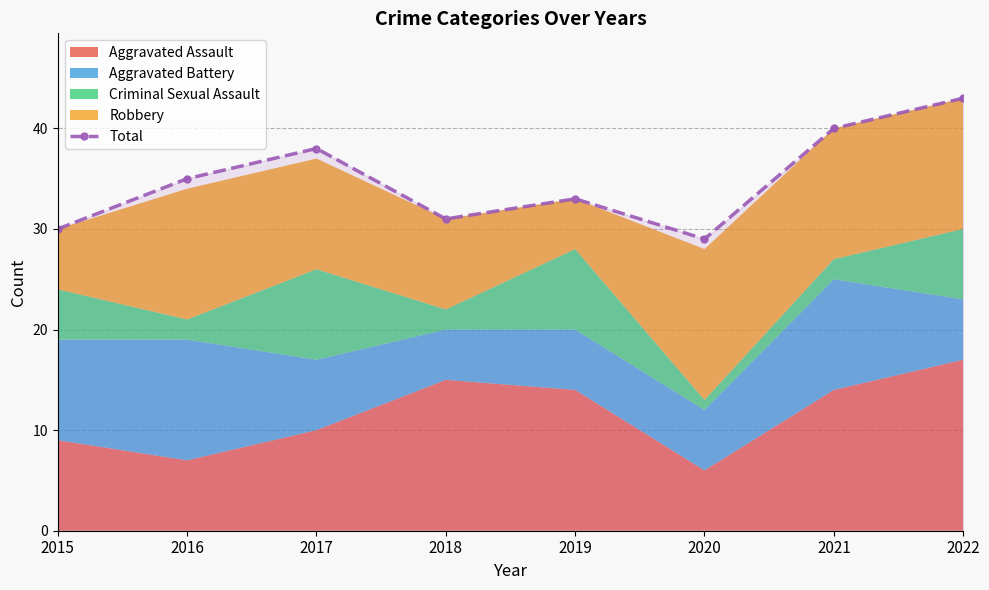

What is the change in value from 2019 to 2022?

+10